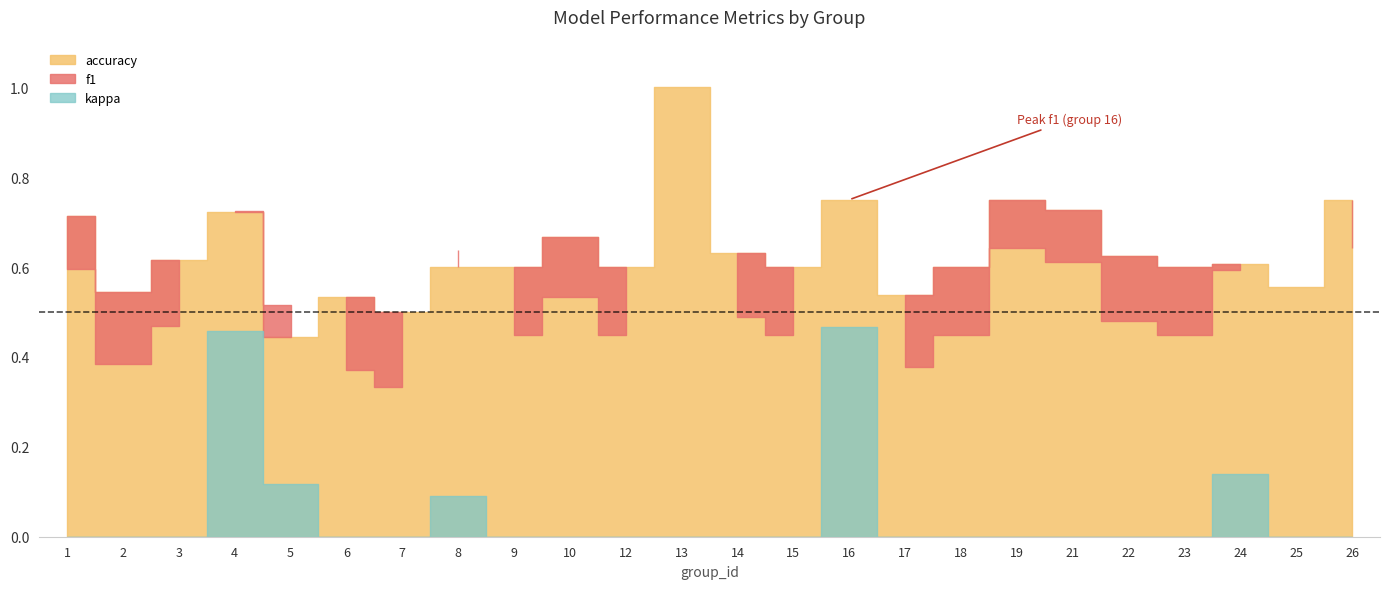

At which label is kappa closest to 0?

1